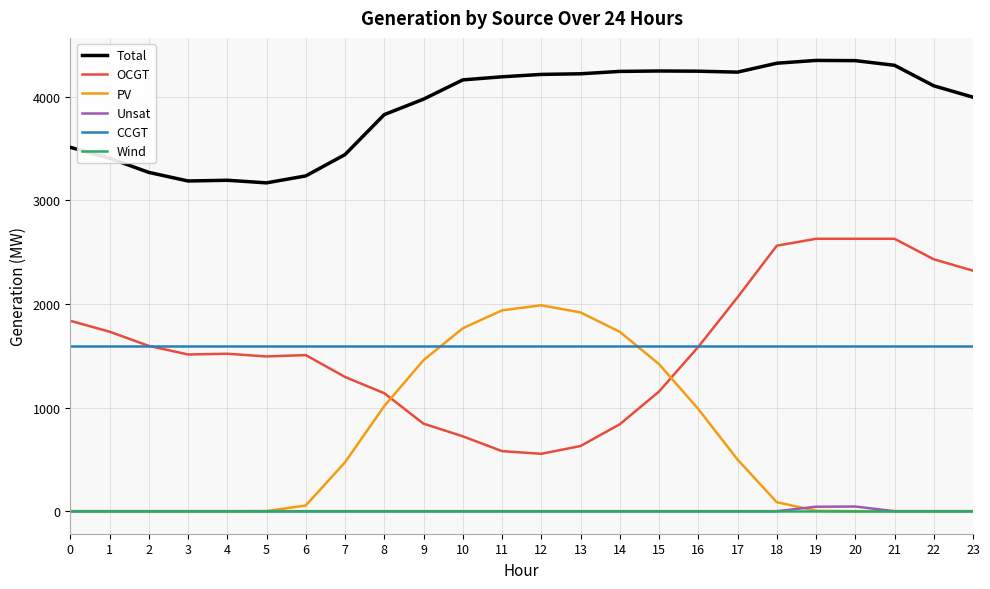

The value of CCGT at 9 is 2867. True or false?

False